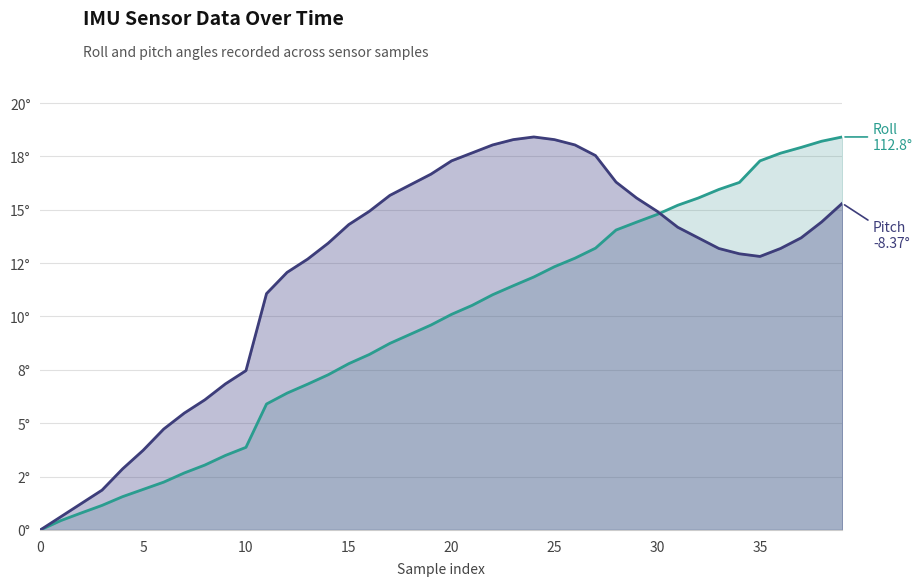

What is the value of the pitch point at the 34th from the left?

13.2